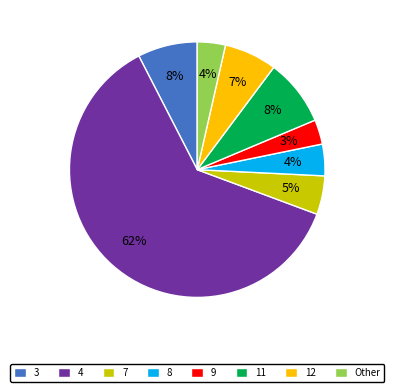

Which slice represents more than half of the pie?

4